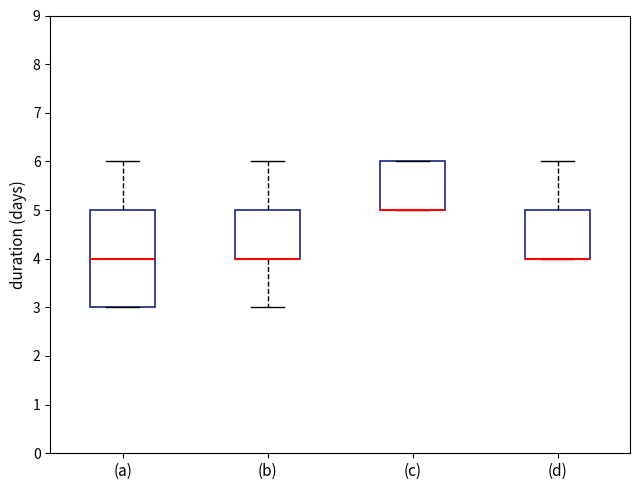

Reading left to right, transcribe this box plot: for each box, give where its median line is, the range the box spans, and where its two whiskers end, as read against the y-axis. The values are not printed on the chart, so give them approximately, as read against the axis.

(a): median 4, box 3 to 5, whiskers 3 to 6
(b): median 4 (drawn on the box's lower edge), box 4 to 5, whiskers 3 to 6
(c): median 5 (drawn on the box's lower edge), box 5 to 6, whiskers 5 to 6
(d): median 4 (drawn on the box's lower edge), box 4 to 5, whiskers 4 to 6